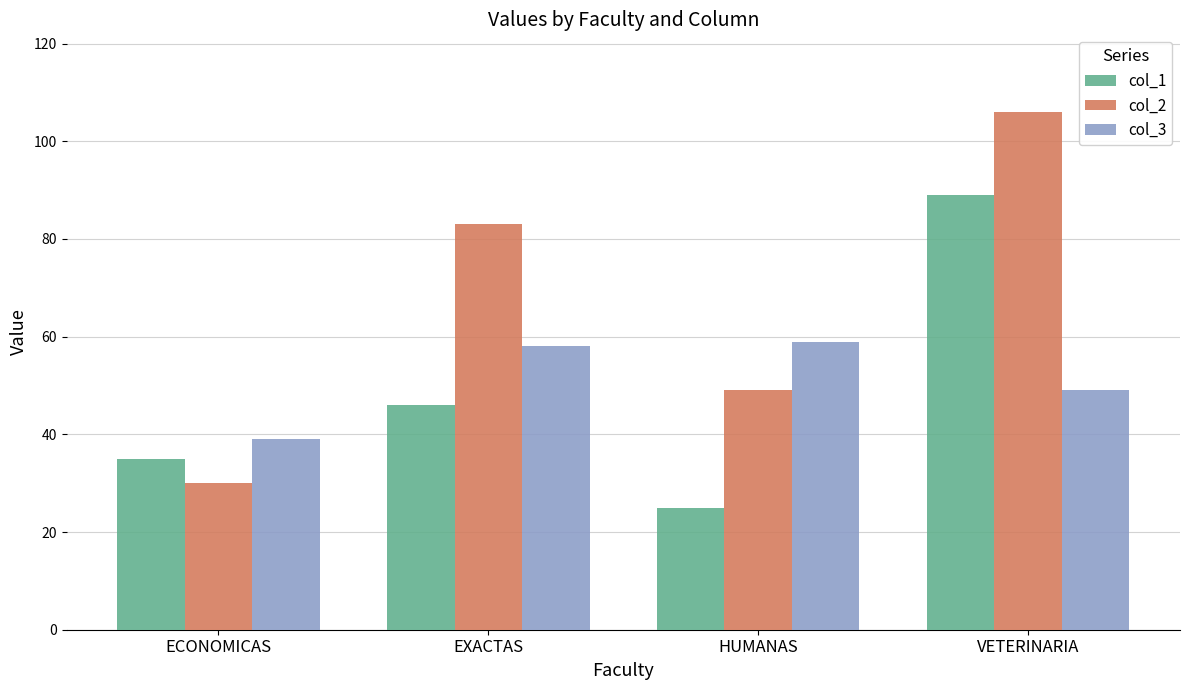

Are the bars grouped side by side (vs. stacked)?

Yes